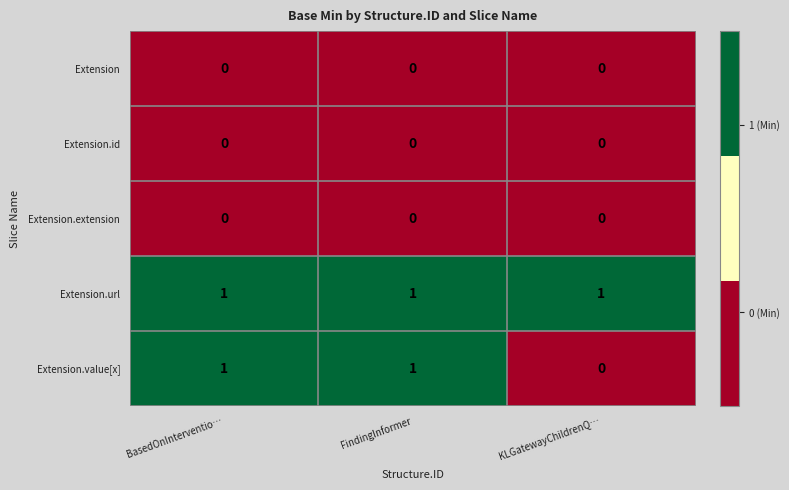

Reading left to right, transcribe all the data shown in this chart.

Extension: BasedOnInterventio…=0	FindingInformer=0	KLGatewayChildrenQ…=0
Extension.id: BasedOnInterventio…=0	FindingInformer=0	KLGatewayChildrenQ…=0
Extension.extension: BasedOnInterventio…=0	FindingInformer=0	KLGatewayChildrenQ…=0
Extension.url: BasedOnInterventio…=1	FindingInformer=1	KLGatewayChildrenQ…=1
Extension.value[x]: BasedOnInterventio…=1	FindingInformer=1	KLGatewayChildrenQ…=0